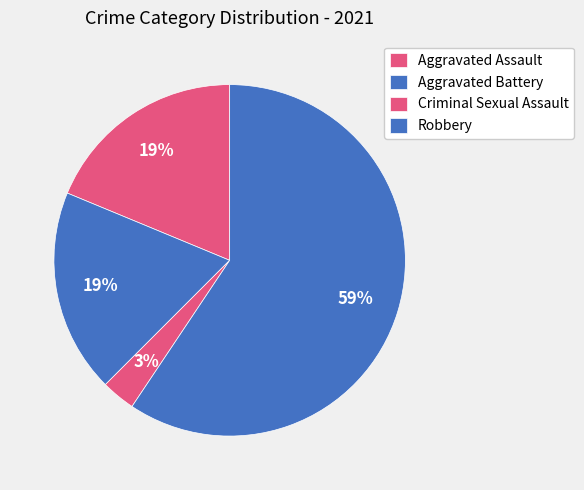

Count the number of slices in the pie.

4